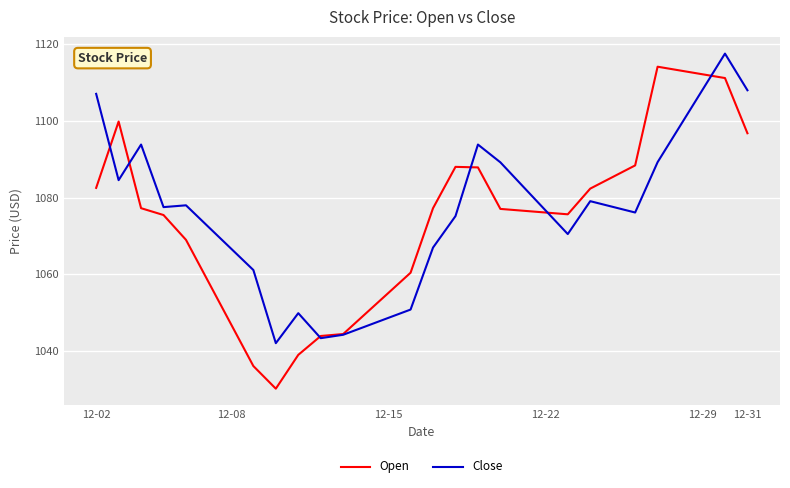

True or false: Open and Close intersect in this chart.

True